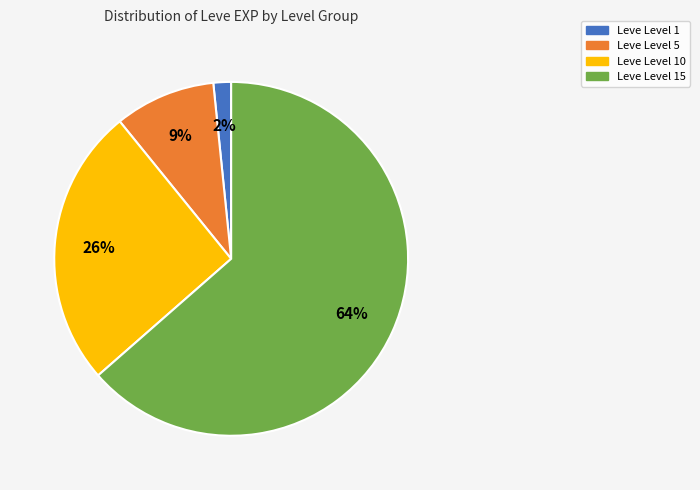

To the nearest percent, what is the average slice percentage?

25%